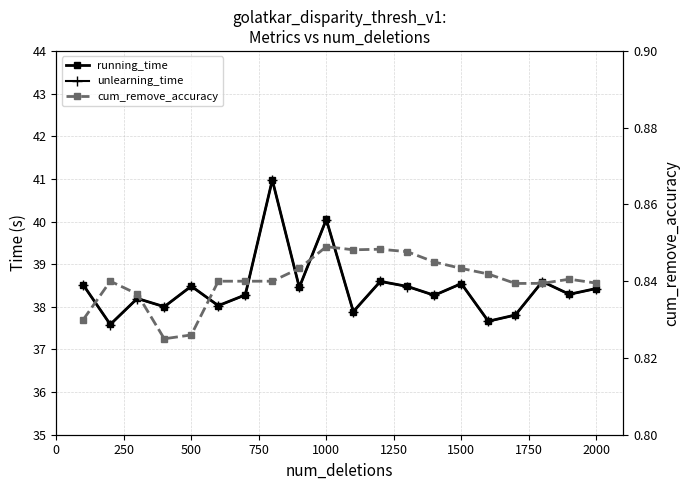

Is it true that running_time equals 19.1 at 0?

False